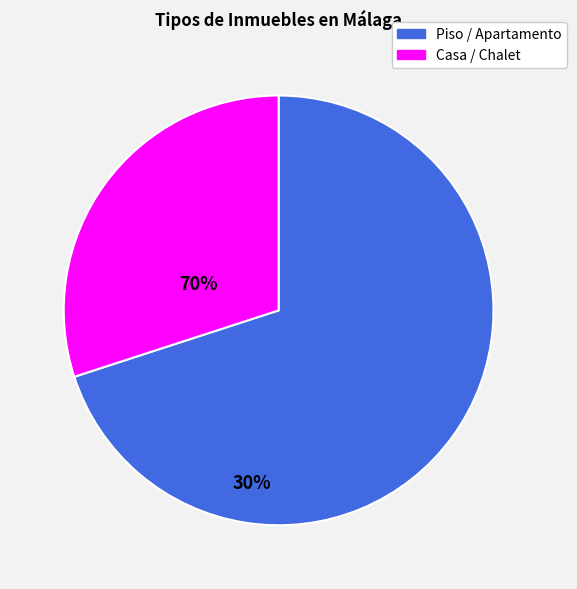

Is there a majority slice in this chart?

Yes